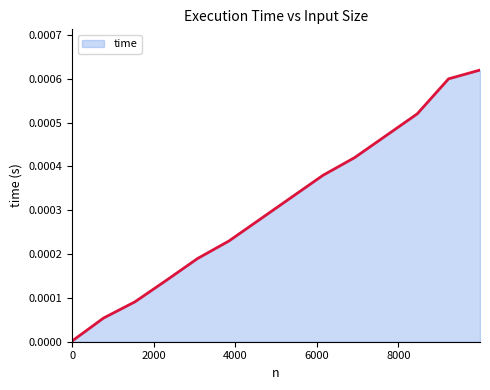

Which category has the highest value across all series?

9997